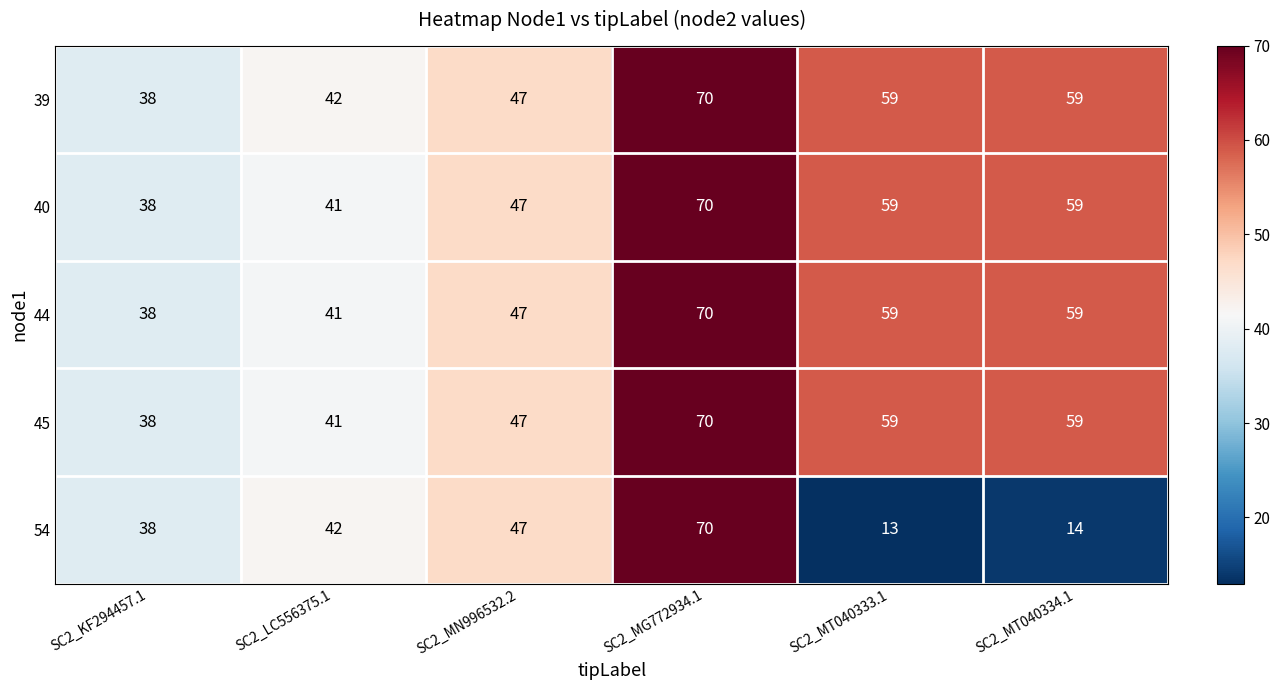

List the labels in order of 54 value, largest first.

SC2_MG772934.1, SC2_MN996532.2, SC2_LC556375.1, SC2_KF294457.1, SC2_MT040334.1, SC2_MT040333.1